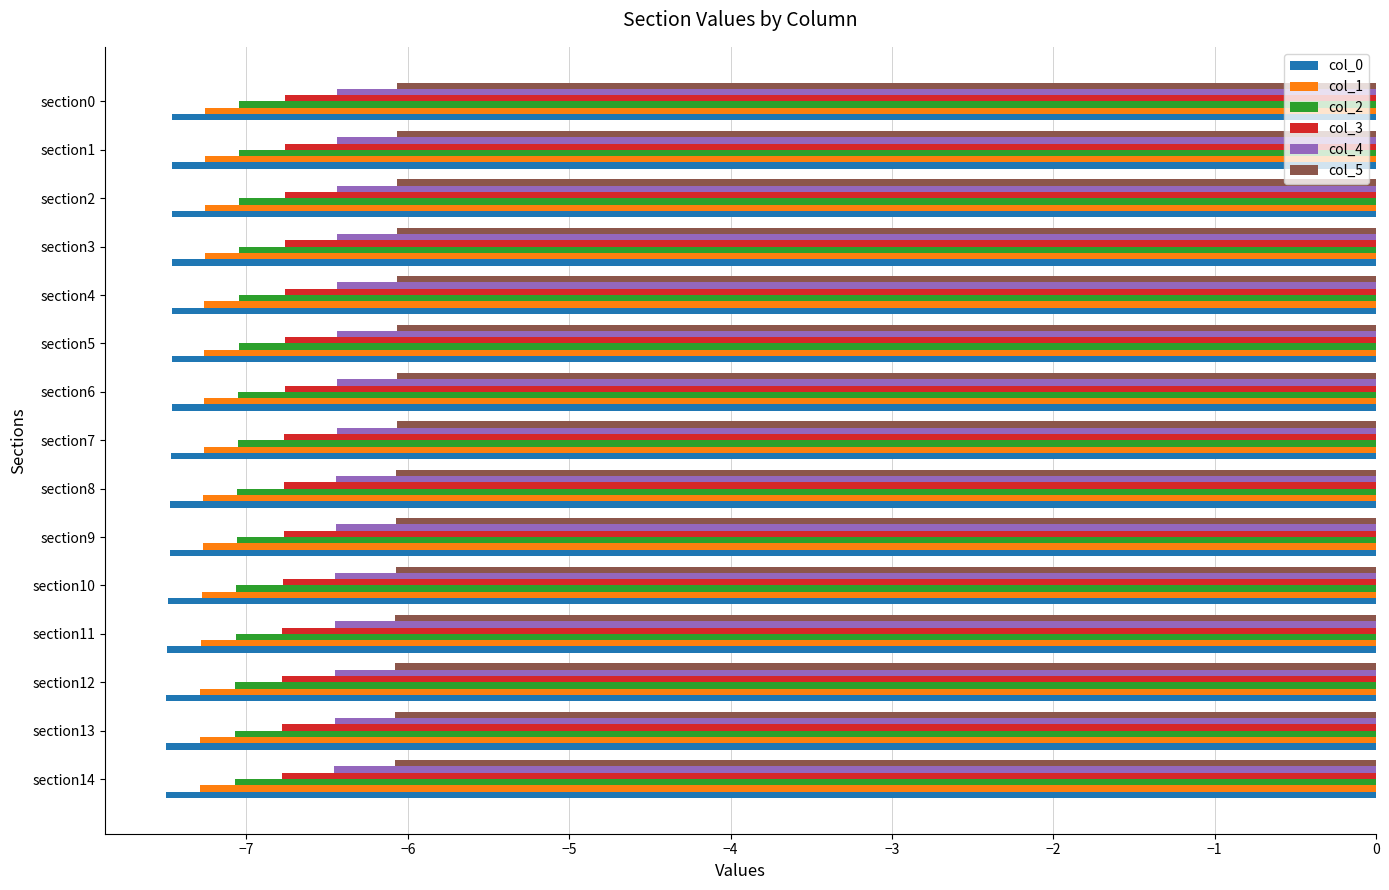

What is the maximum value shown in the chart?

-6.1